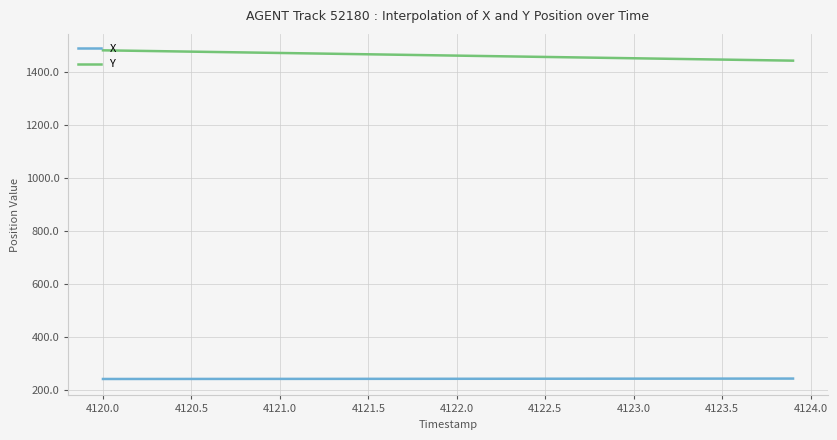

Which series has the widest spread of values?

Y